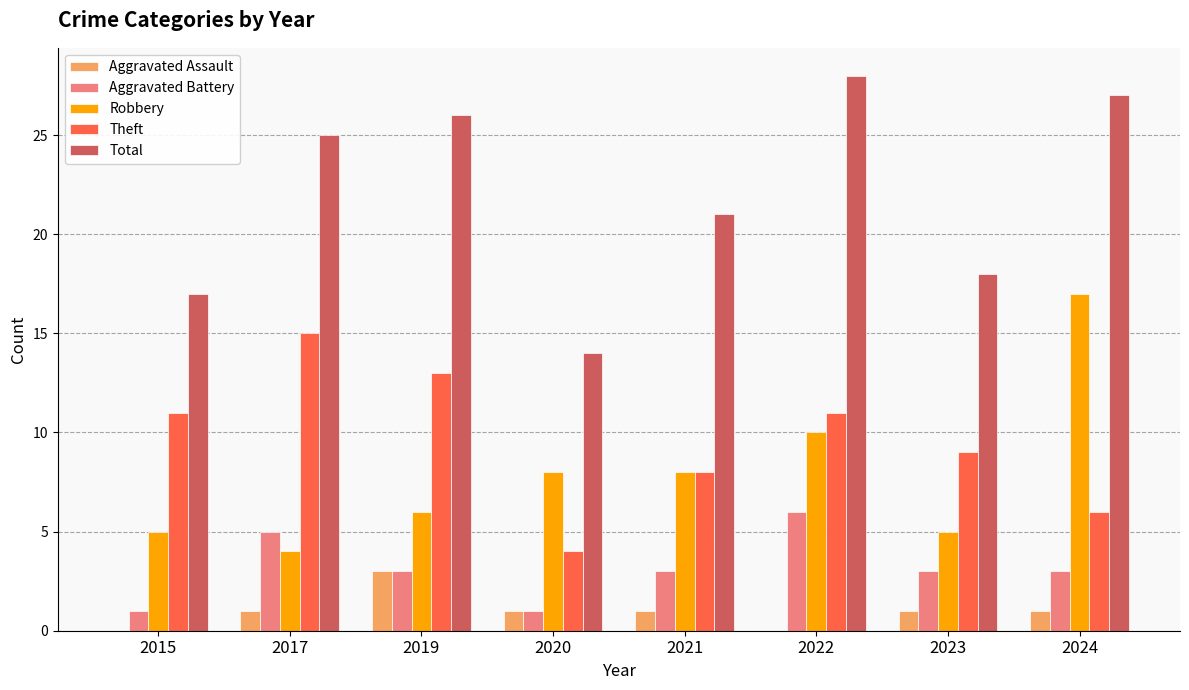

What is the sum of all Robbery values?

63